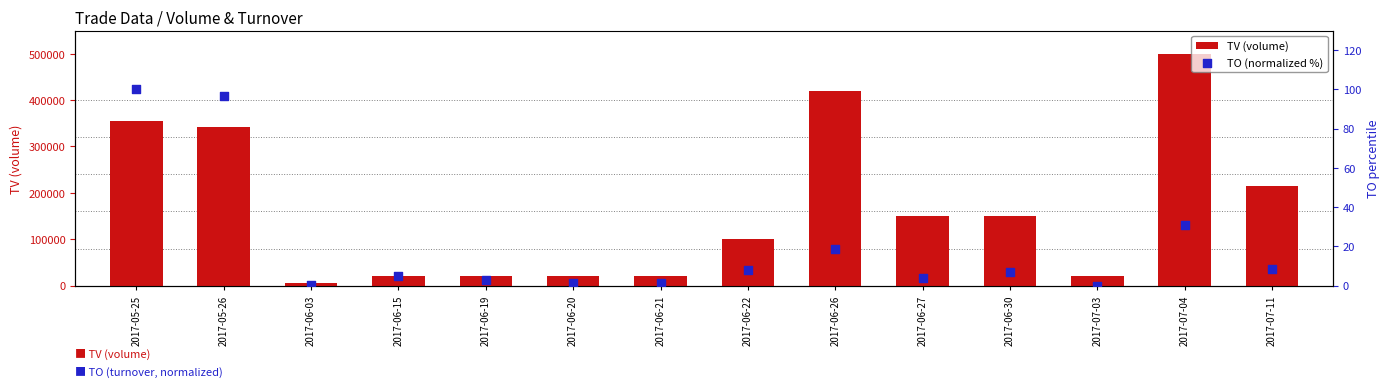

At which category is the sum across all series the highest?

2017-07-04